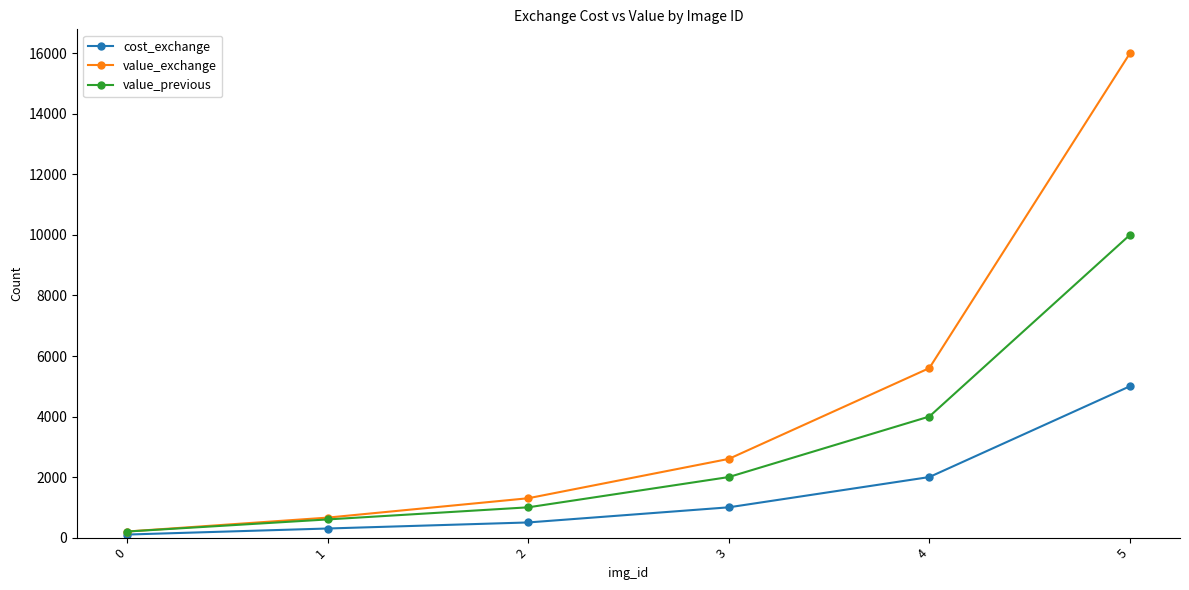

The cost_exchange series shows 300 at 1. True or false?

True